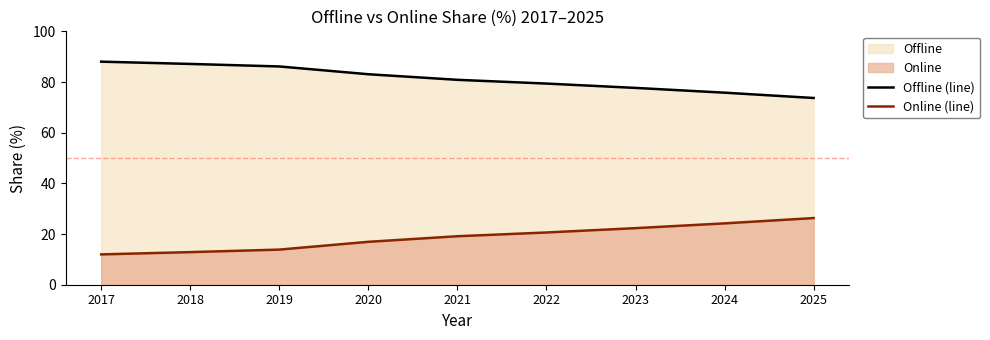

The value of Online (line) at 2020 is 16.9. True or false?

True